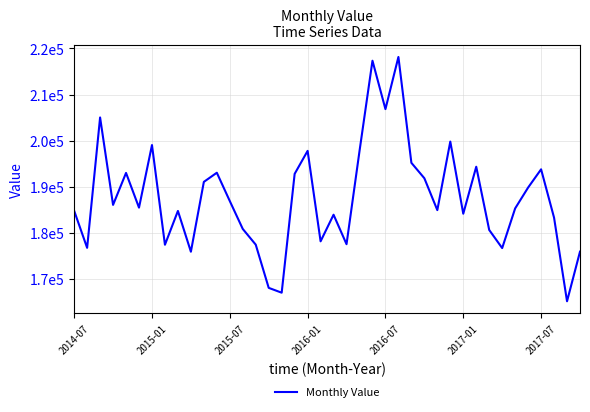

How many points are lower than both their immediate neighbors (excluding endpoints)?

13